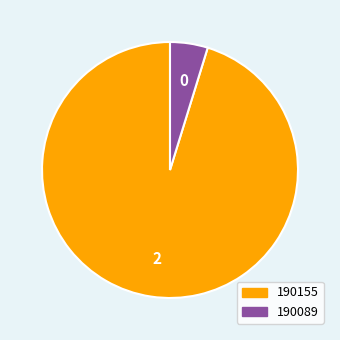

Rank the categories by value from lowest to highest.

190089, 190155